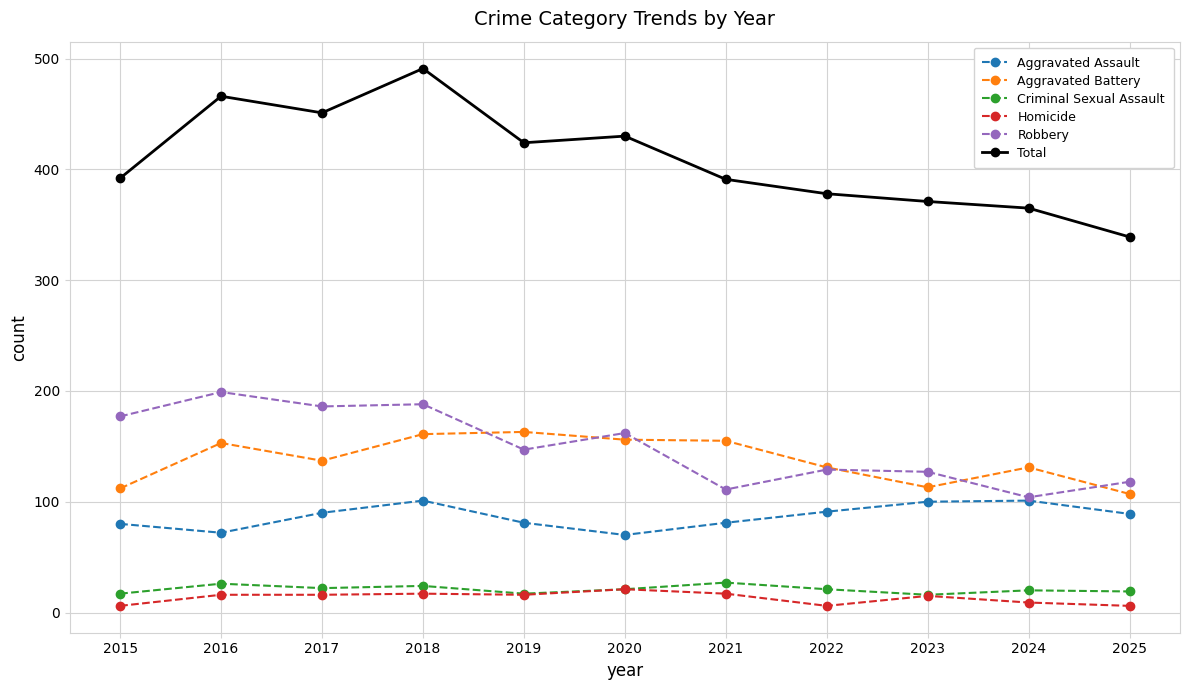

What is the value of the Robbery point at the 10th from the left?

104